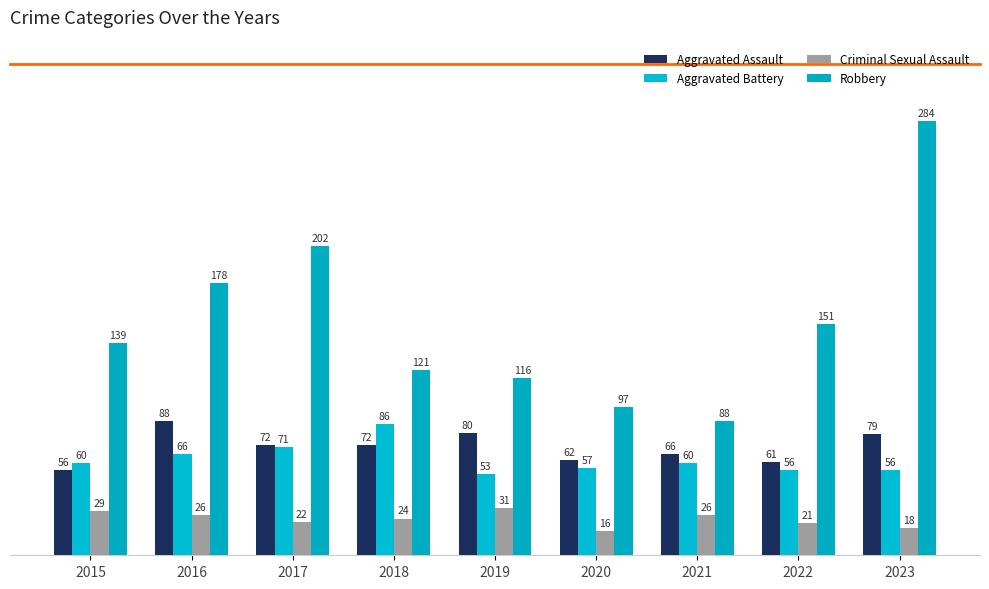

Is the value of Criminal Sexual Assault at 2019 greater than the value of Aggravated Assault at 2018?

No